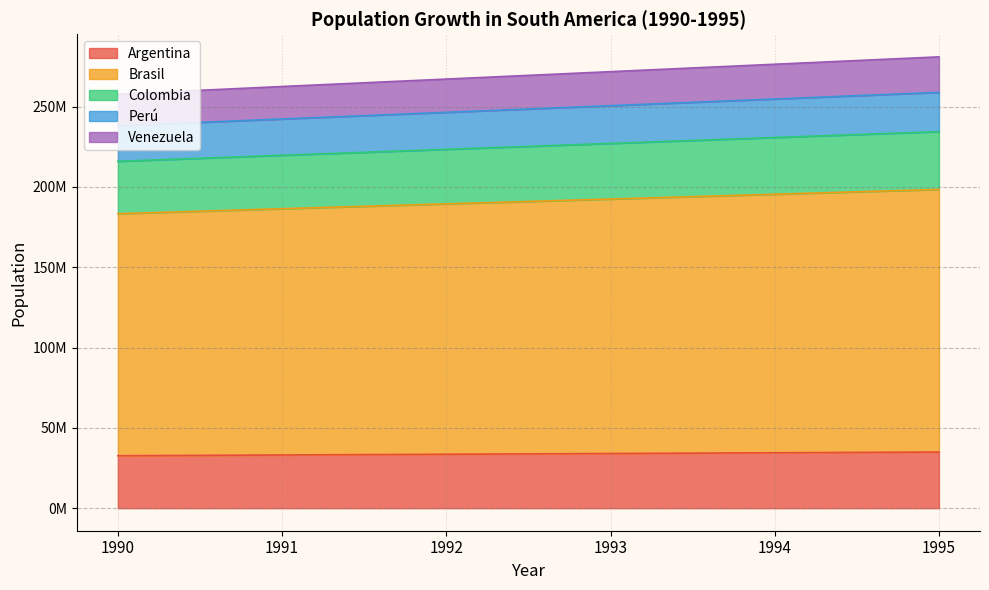

What is the maximum value for Perú?

258880594